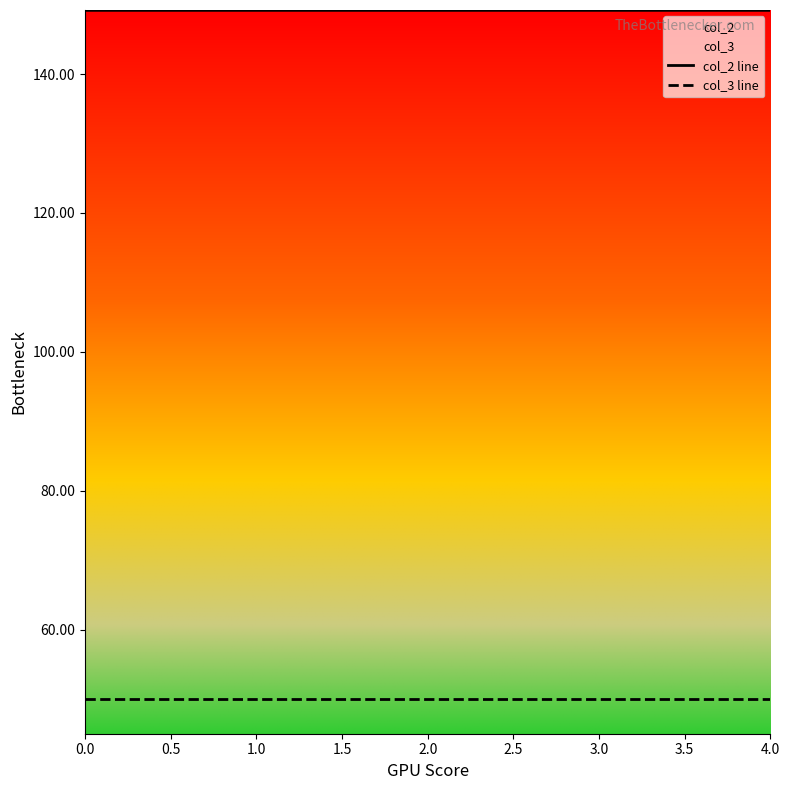

Rank the series by their average value, from highest to lowest.

col_2 line, col_3 line